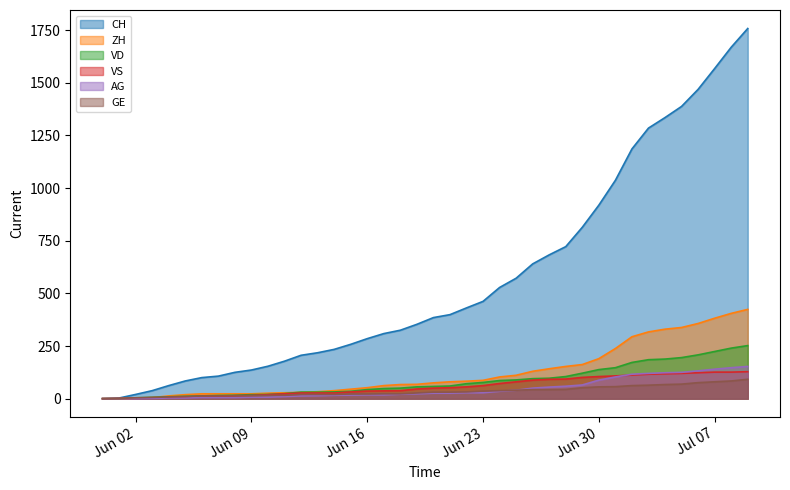

What is the total value across all series at 2020-06-11?

279